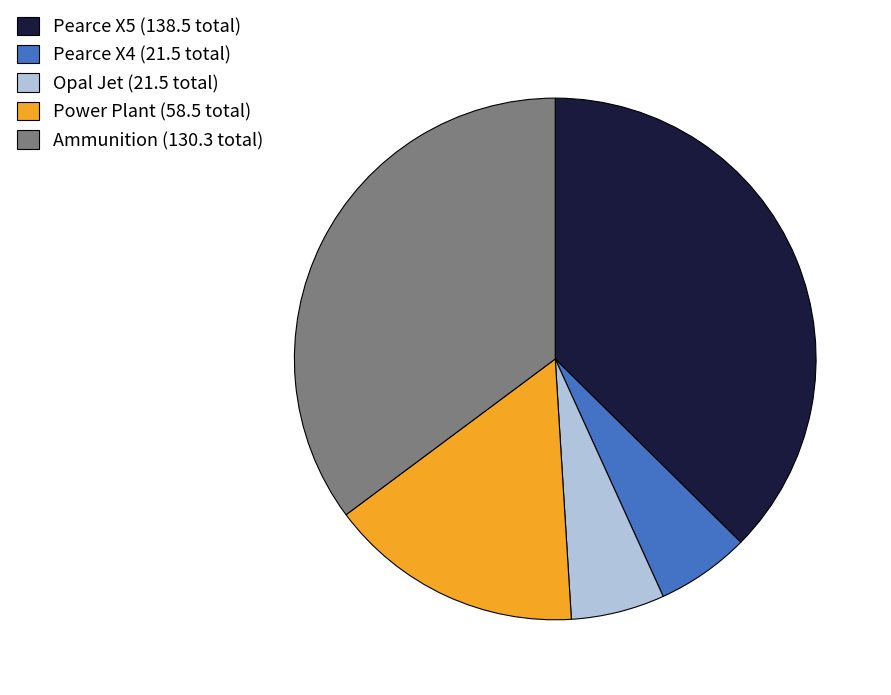

Is it true that Ammunition is 1% of the pie?

False